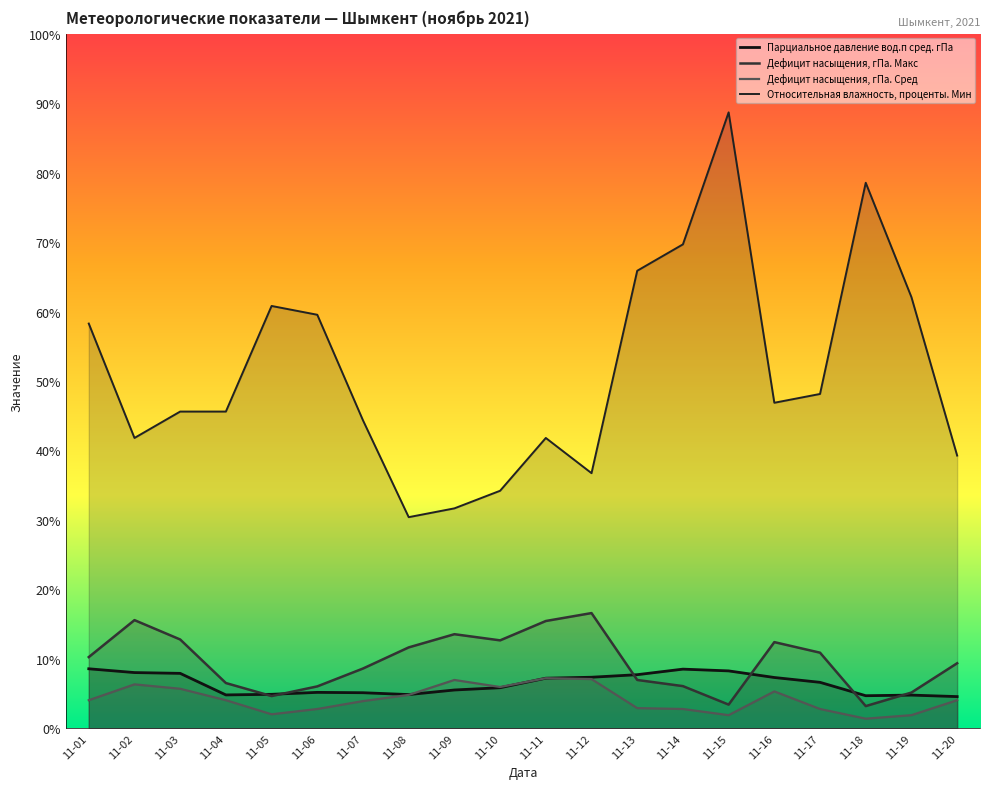

At which label is Дефицит насыщения, гПа. Сред closest to 4?

11-01